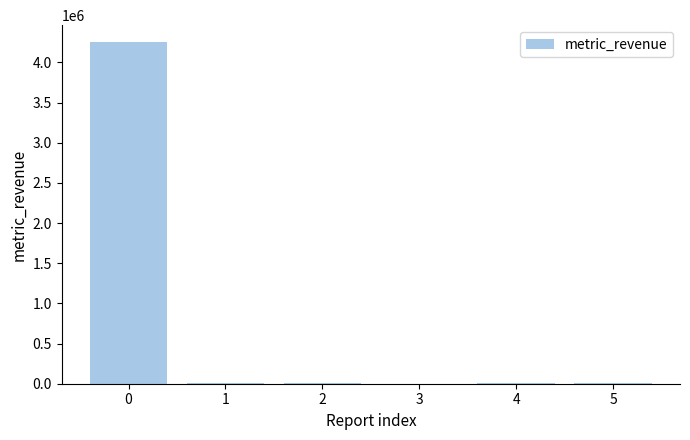

What is the ratio of the value at 5 to the value at 2?

0.8